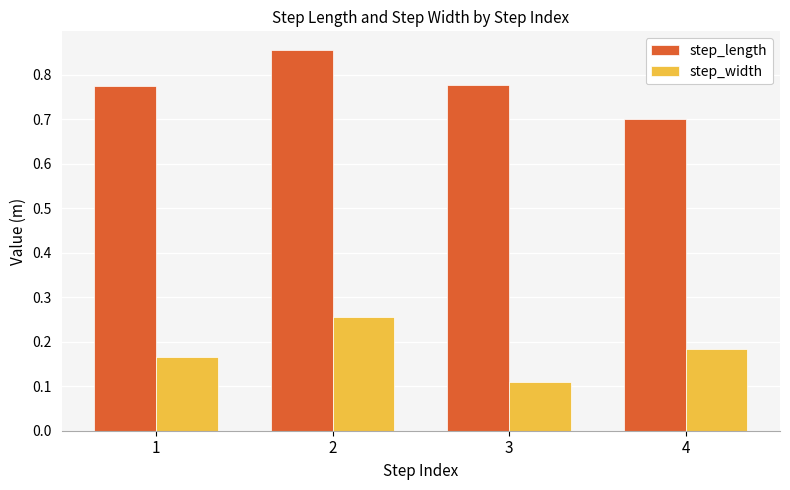

Which label corresponds to the largest value in the chart?

2